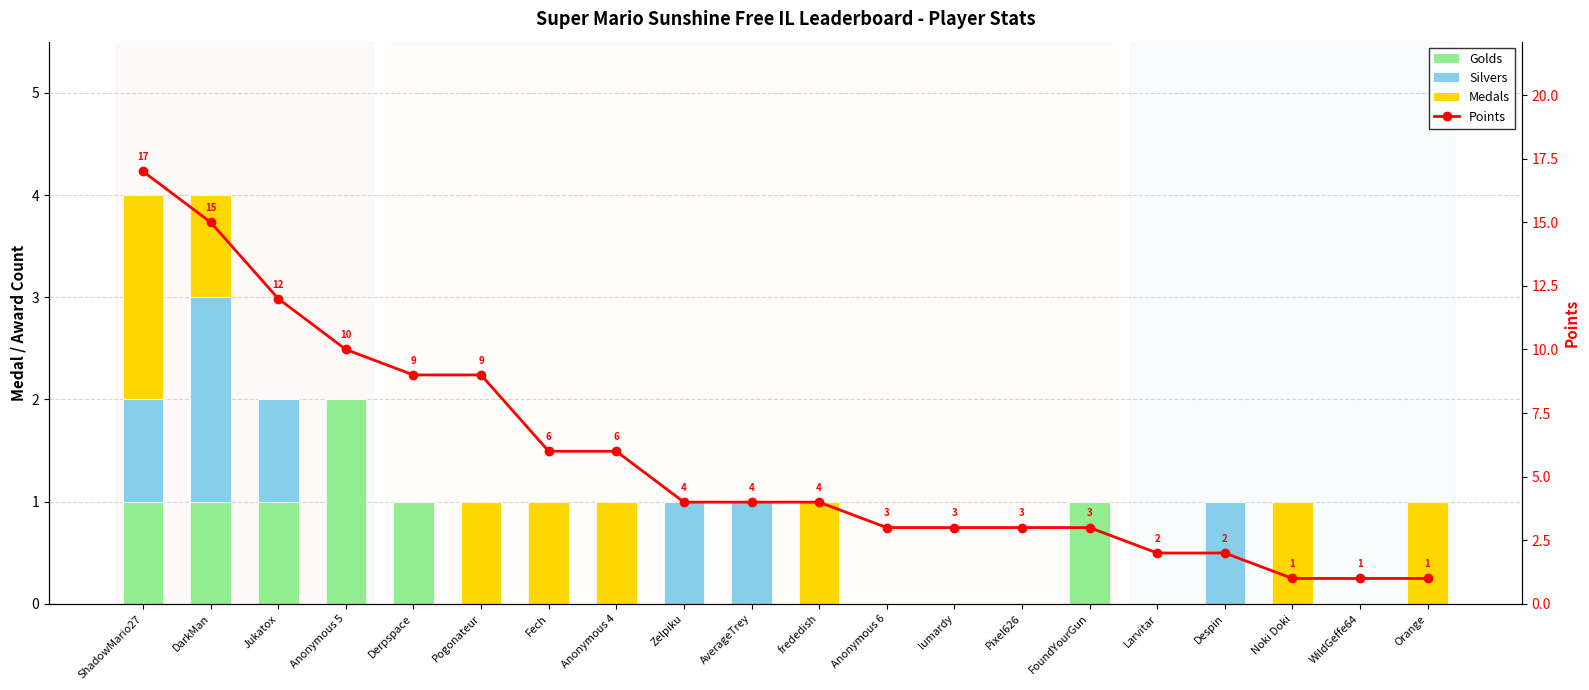

Rank the series at Derpspace from lowest to highest value.

Silvers, Medals, Golds, Points